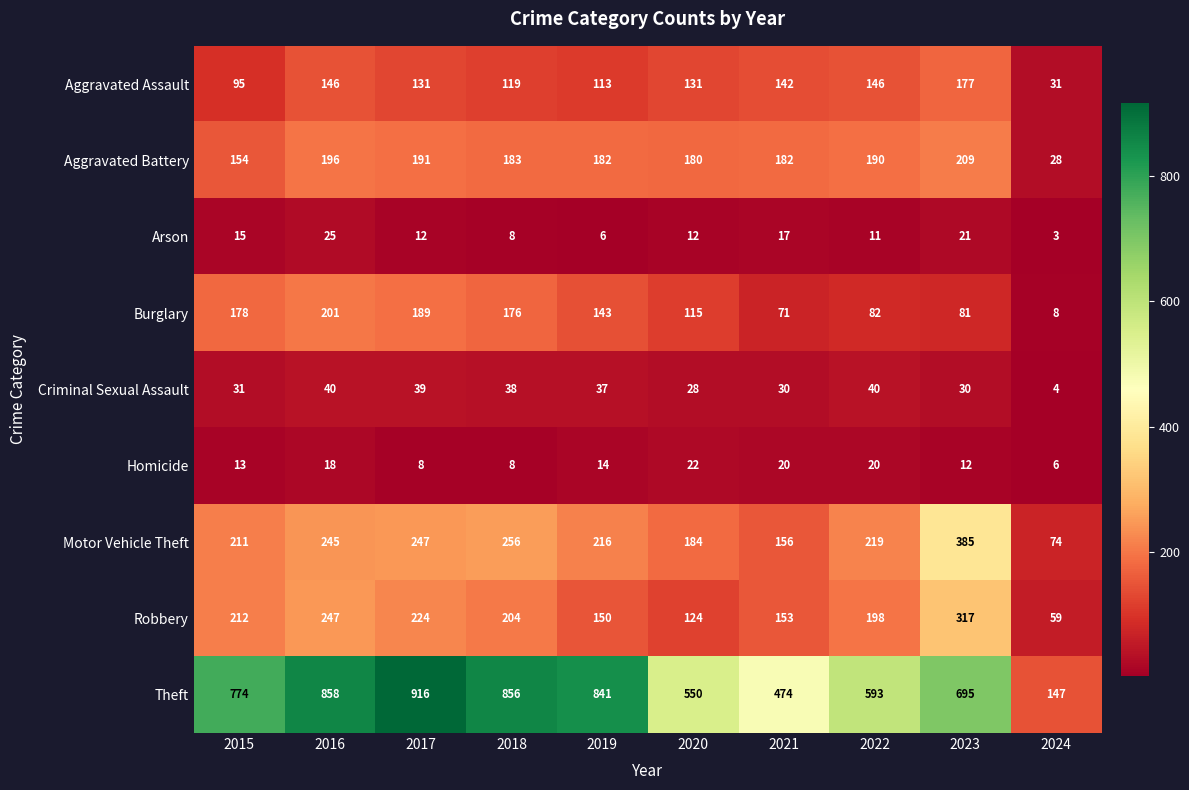

List the series in order of their peak value, highest first.

Theft, Motor Vehicle Theft, Robbery, Aggravated Battery, Burglary, Aggravated Assault, Criminal Sexual Assault, Arson, Homicide